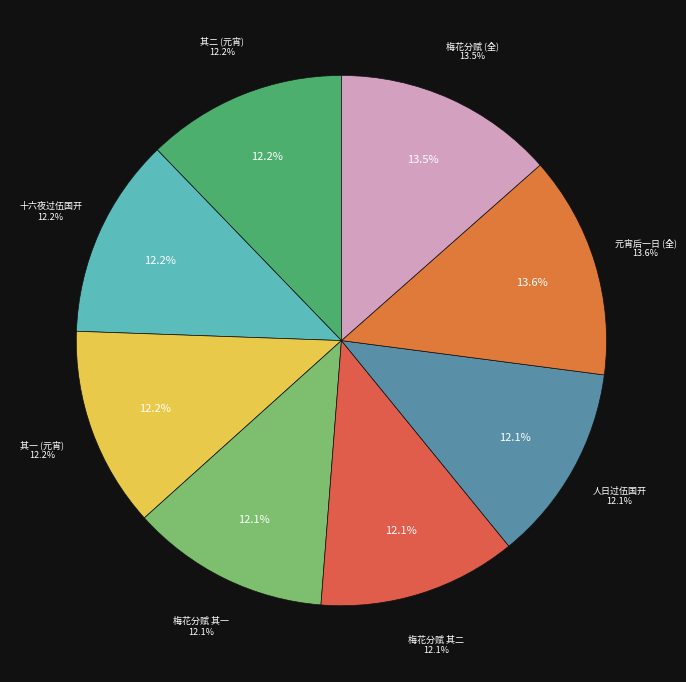

What is the change in value from 冬日同李伯襄戴公纶过伍国开兄弟园折得八出梅花分赋 其二 to 冬日同李伯襄戴公纶过伍国开兄弟园折得八出梅花分赋?

+70267